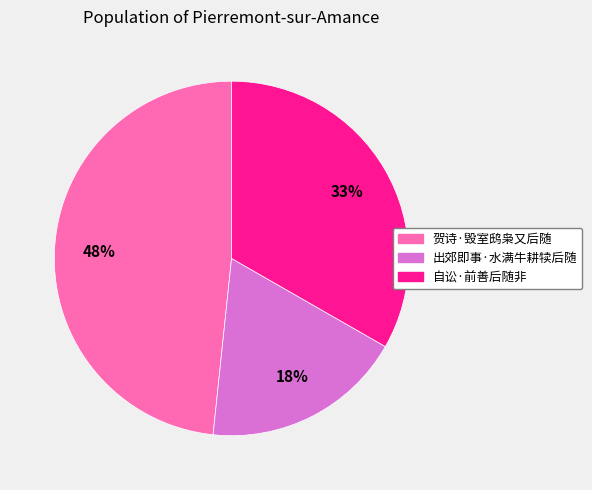

To the nearest percent, what is the difference between the largest and smallest slice percentages?

30%